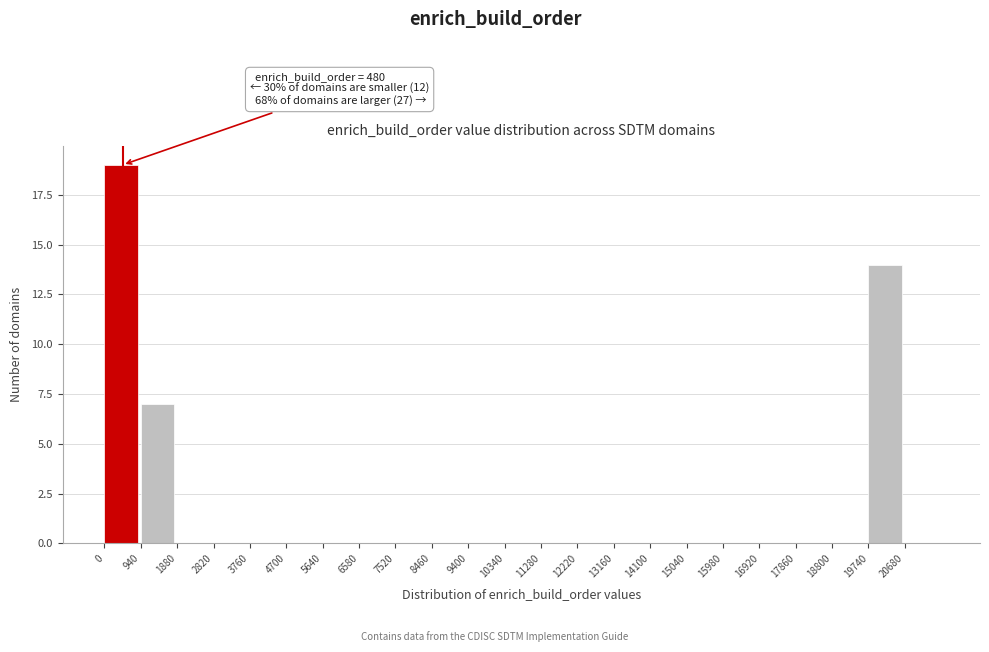

Which range on the x-axis has the tallest bar?

0 to 940